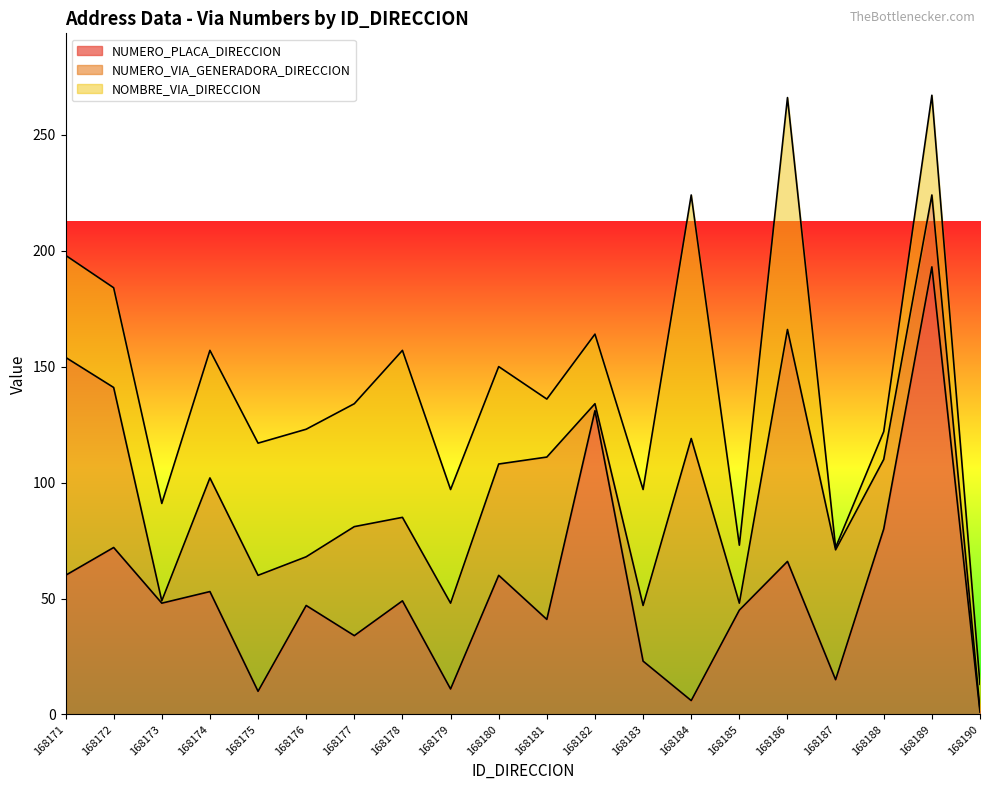

The NUMERO_PLACA_DIRECCION series shows 10 at 168175. True or false?

True